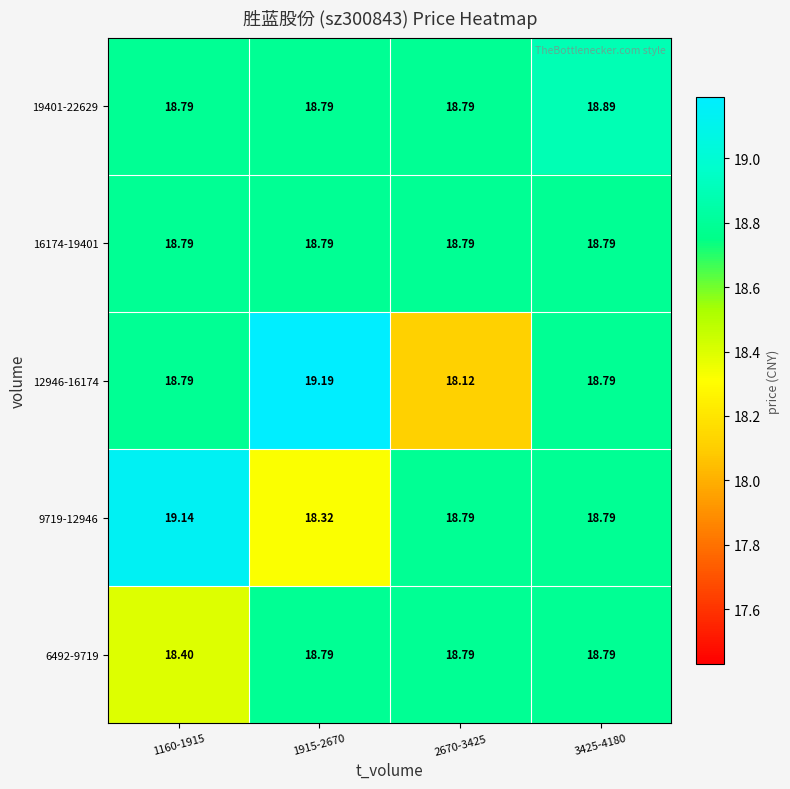

Reading left to right, transcribe all the data shown in this chart.

6492-9719: 1160-1915=18.4	1915-2670=18.8	2670-3425=18.8	3425-4180=18.8
9719-12946: 1160-1915=19.1	1915-2670=18.3	2670-3425=18.8	3425-4180=18.8
12946-16174: 1160-1915=18.8	1915-2670=19.2	2670-3425=18.1	3425-4180=18.8
16174-19401: 1160-1915=18.8	1915-2670=18.8	2670-3425=18.8	3425-4180=18.8
19401-22629: 1160-1915=18.8	1915-2670=18.8	2670-3425=18.8	3425-4180=18.9